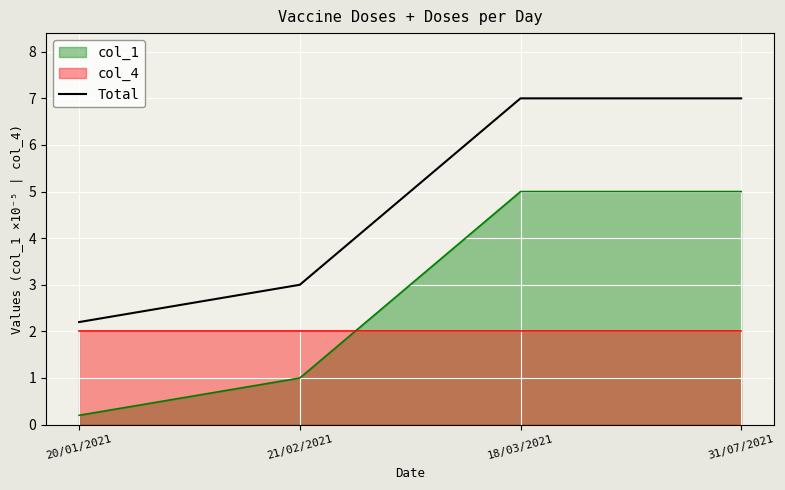

Is the value of col_1 at 31/07/2021 greater than the value of Total at 31/07/2021?

No